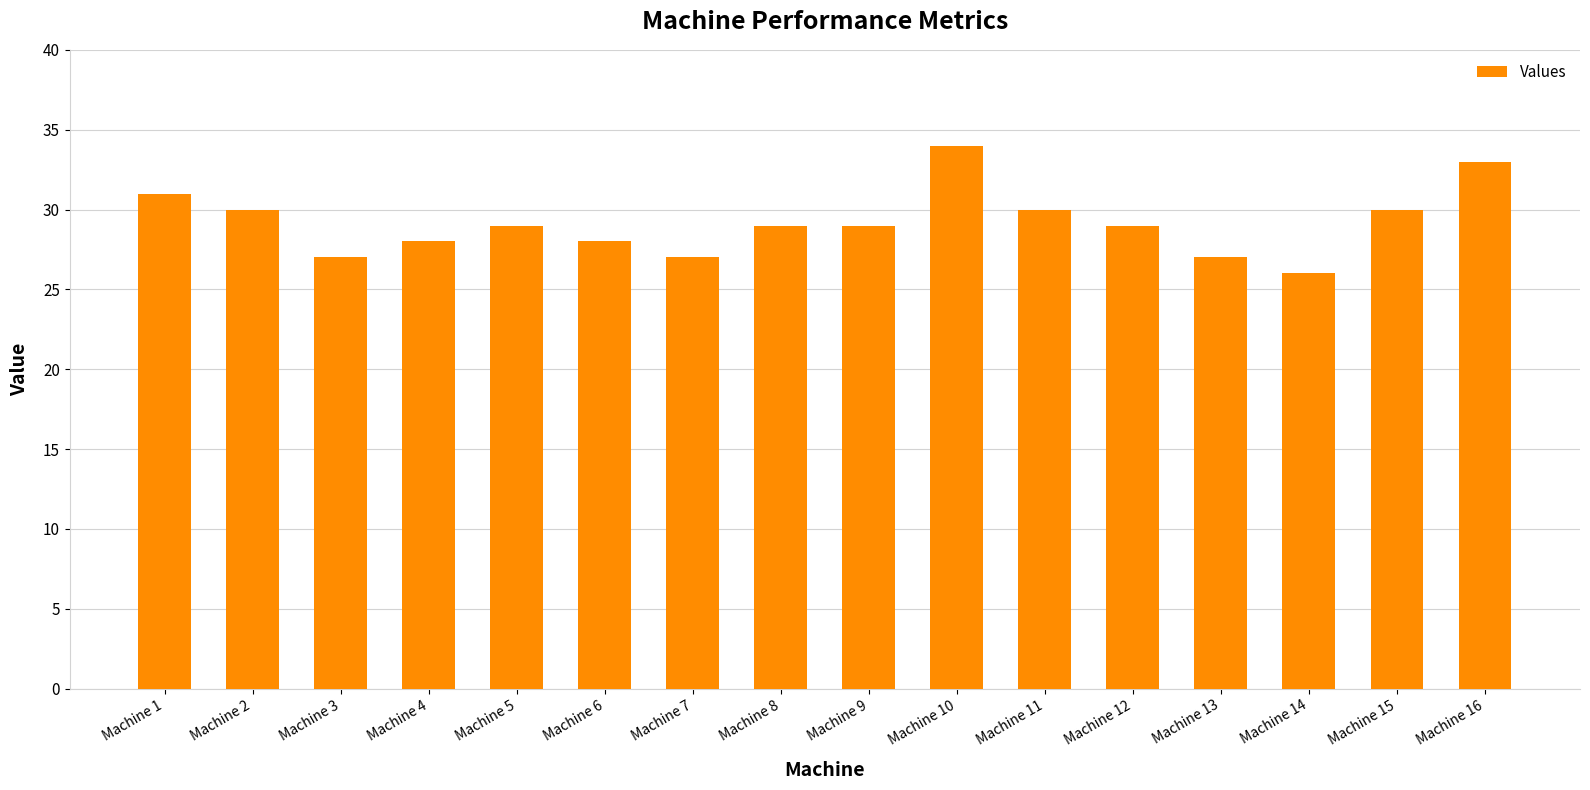

Approximately how many times larger is the value at Machine 4 compared to Machine 9?

1.0